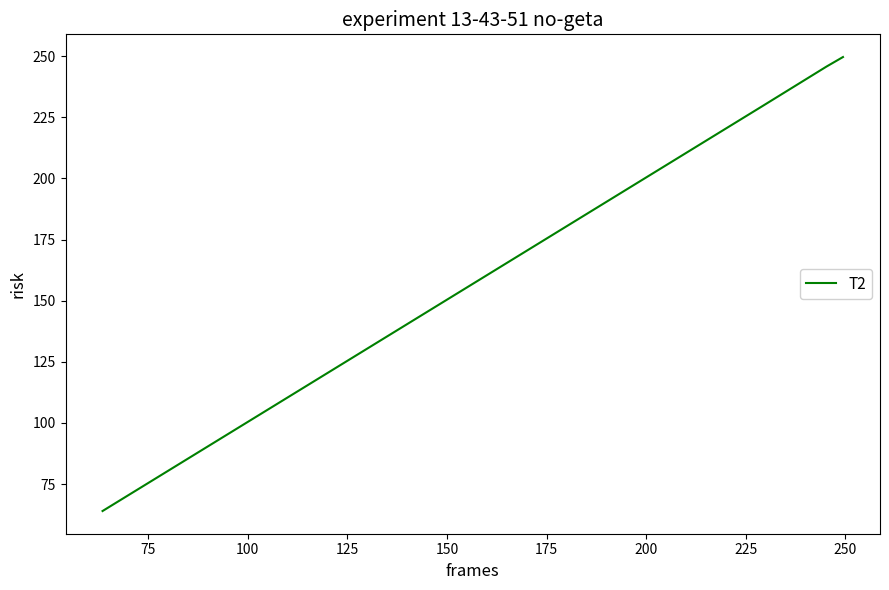

True or false: the data has more than 2 interior local peaks.

False